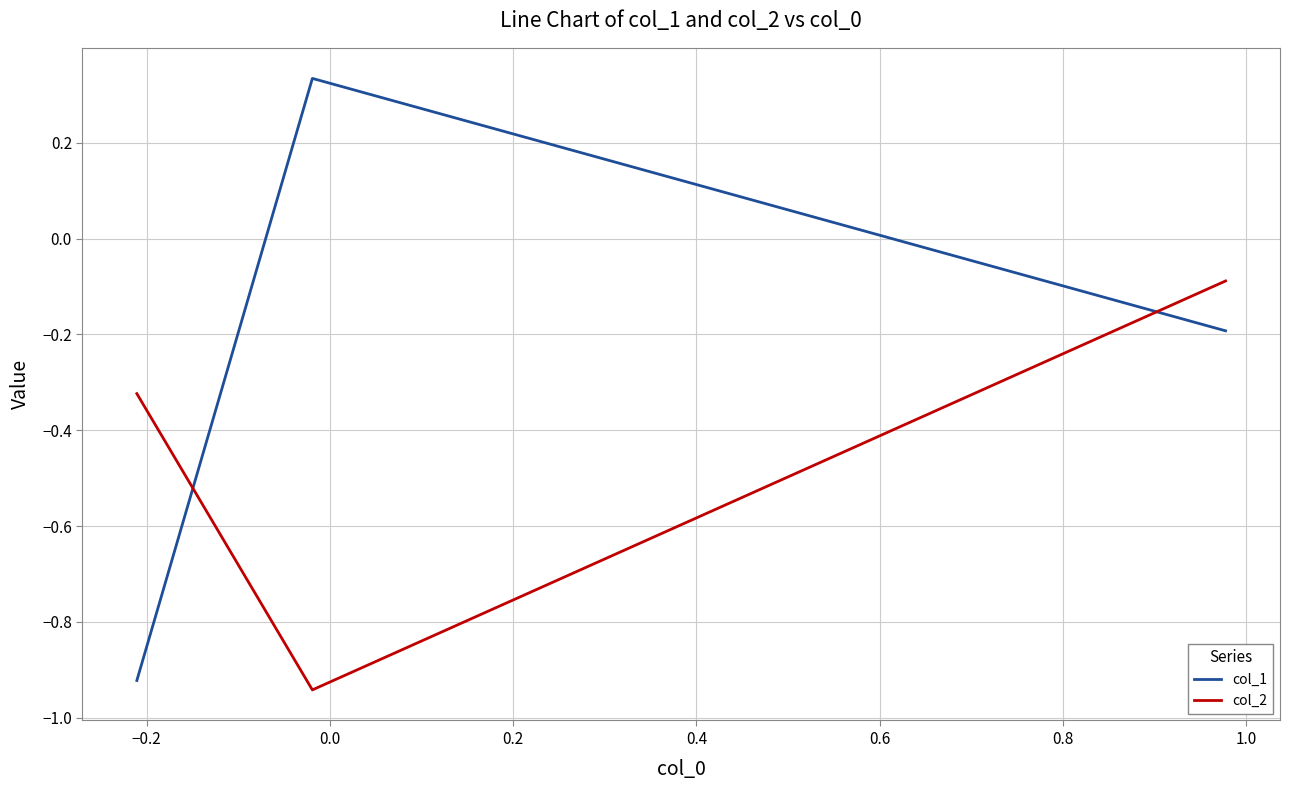

How many negative values does the col_1 series have?

2